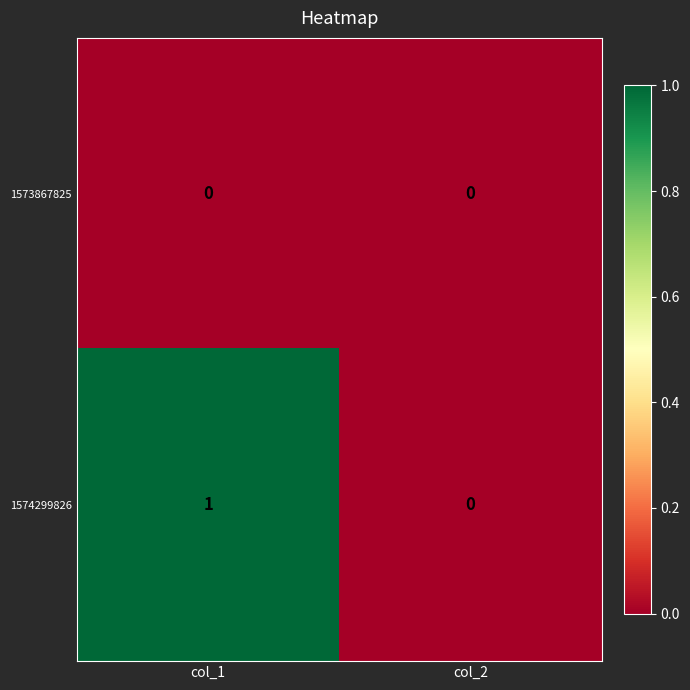

Which series has the largest total across all categories?

1574299826